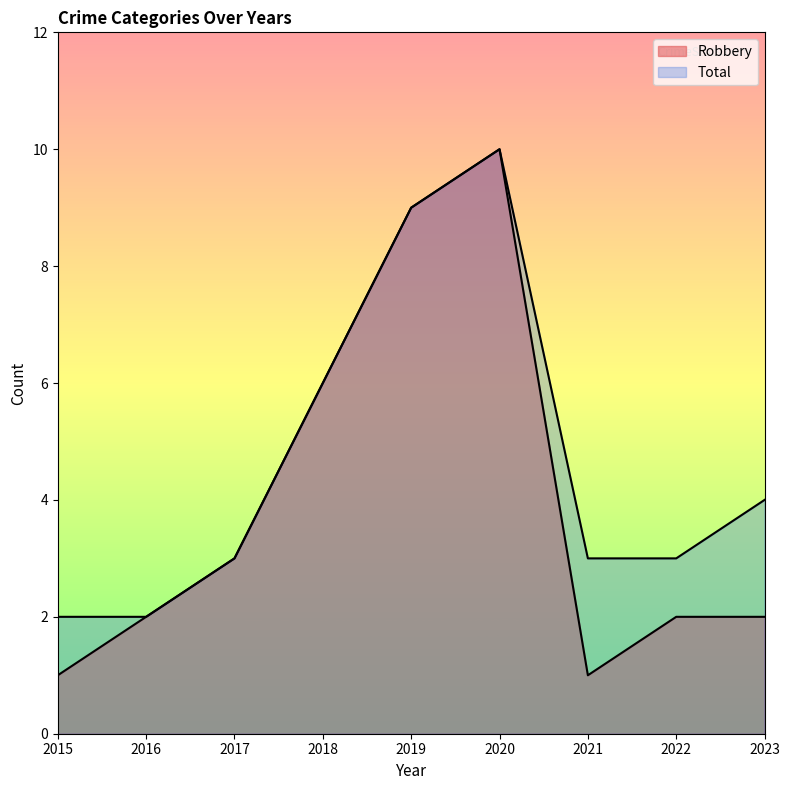

What is the difference between the highest and lowest values at 2021?

2